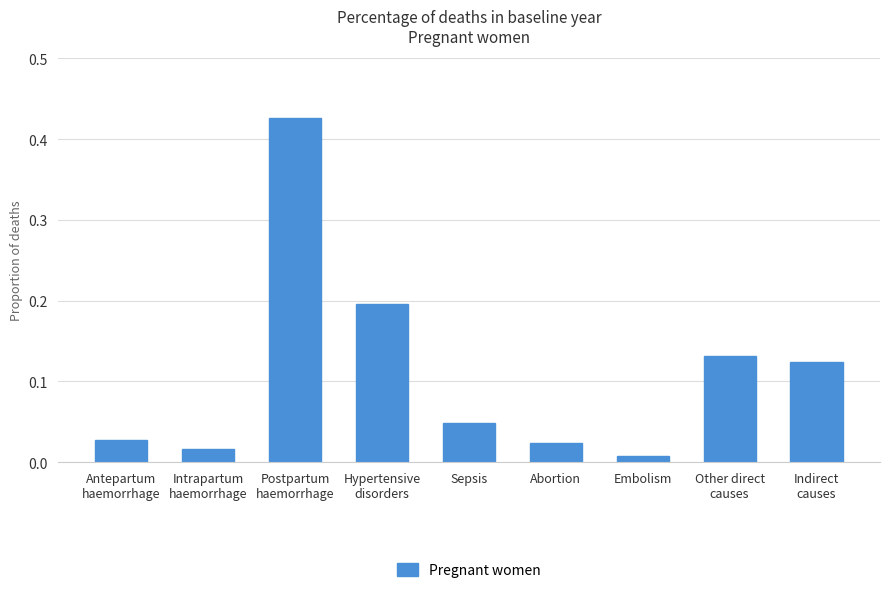

Which label corresponds to the smallest value in the chart?

Embolism